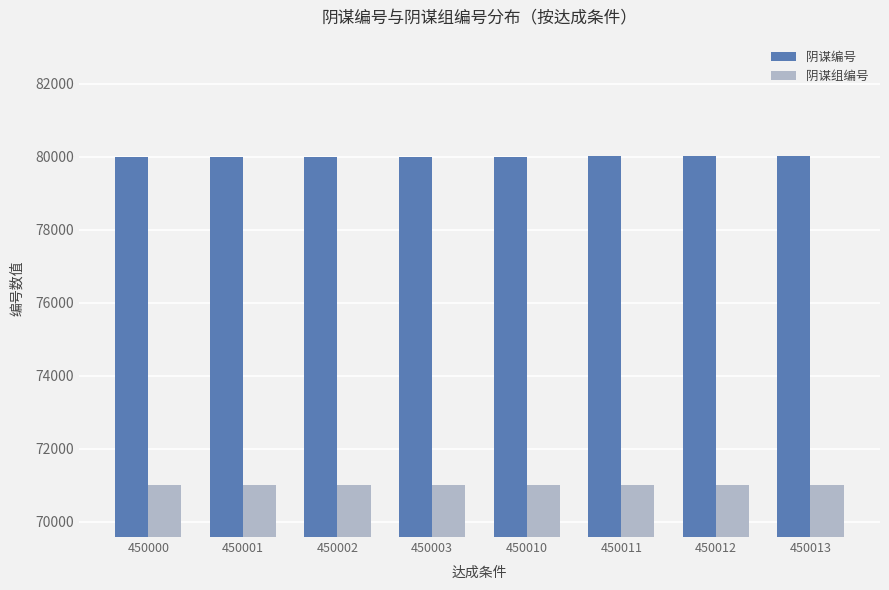

What is the lowest value of the 阴谋编号 series?

80000